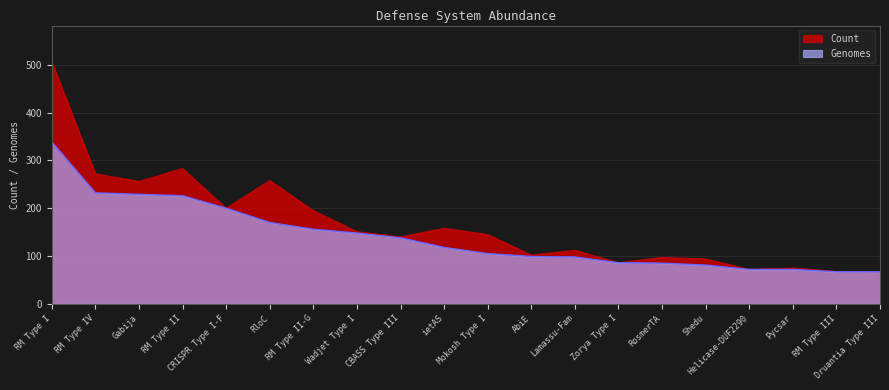

What position from the right is RM Type I?

20